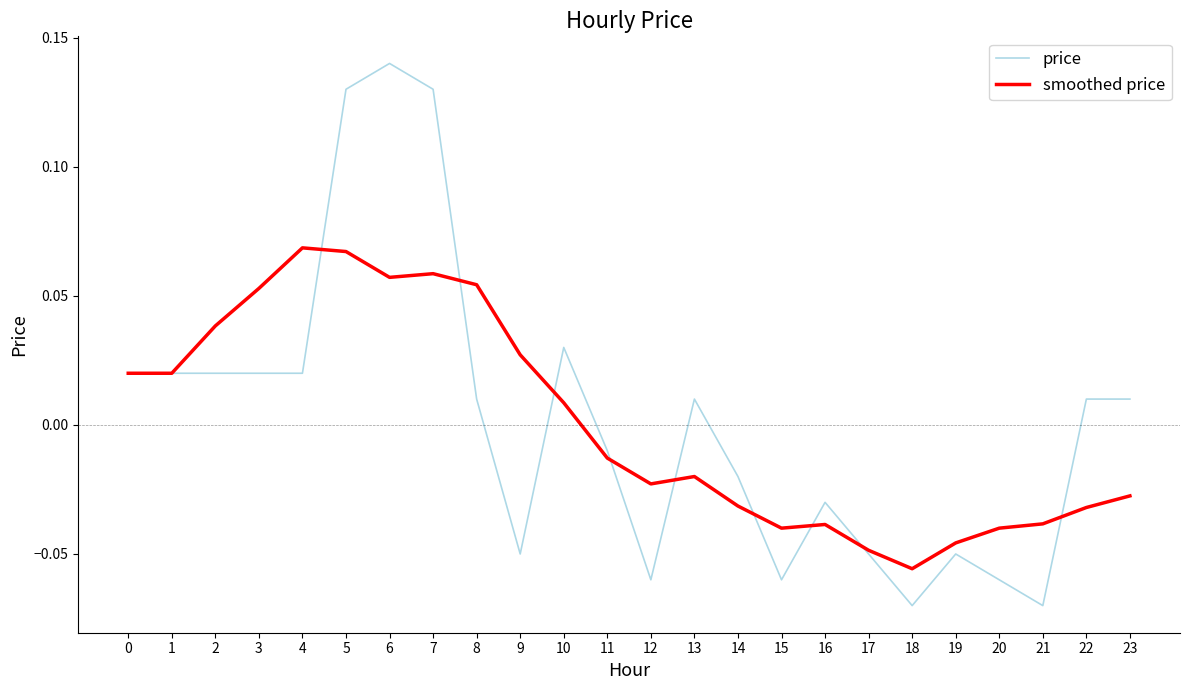

At which category does the chart reach its peak across all series?

6